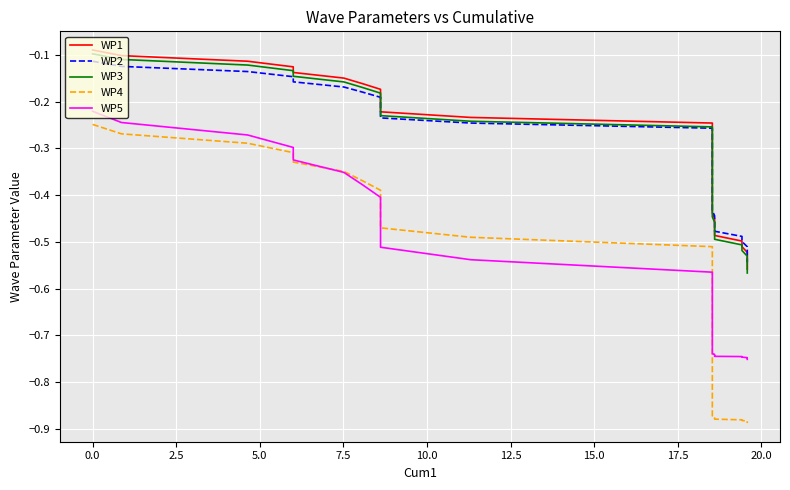

True or false: WP4 and WP3 cross at least once.

False